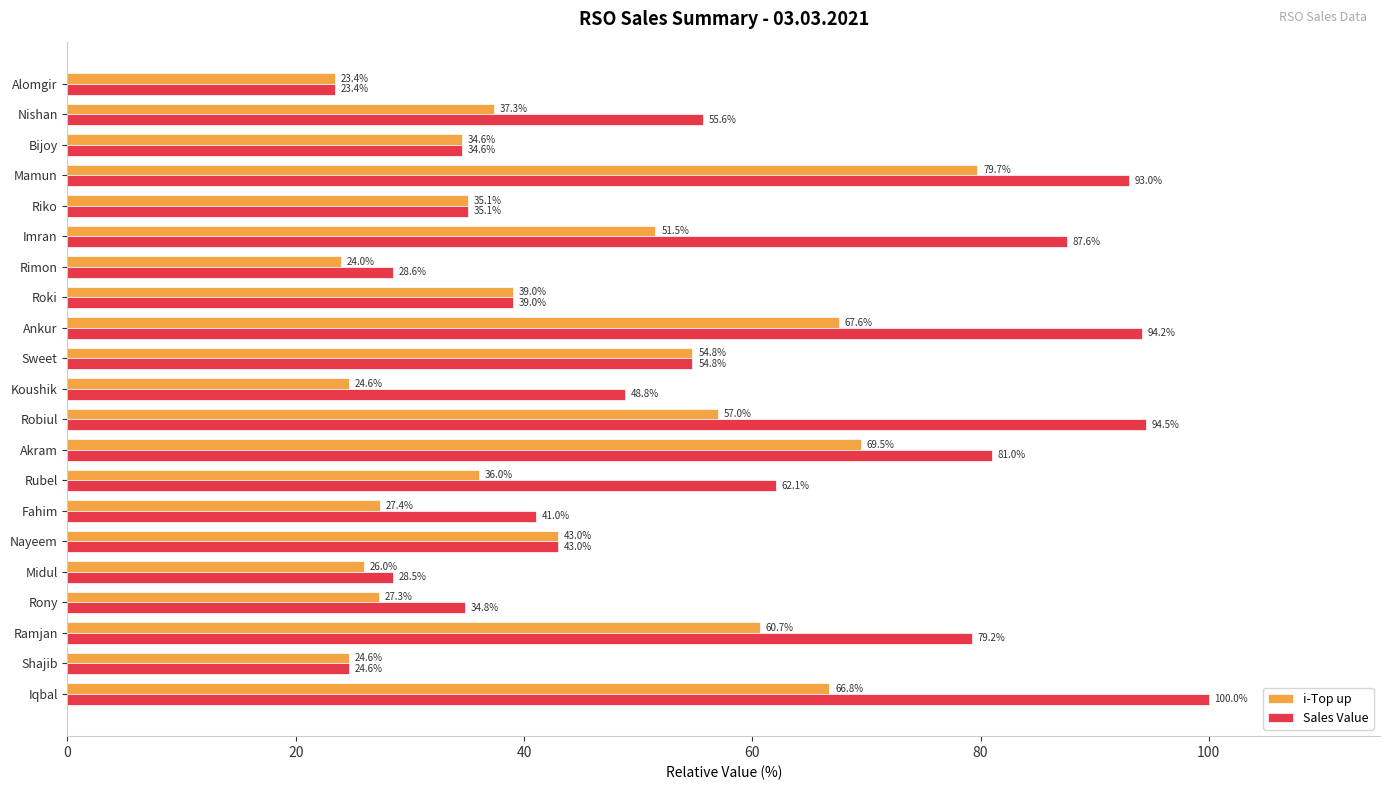

At how many categories does at least one series exceed 46?

11